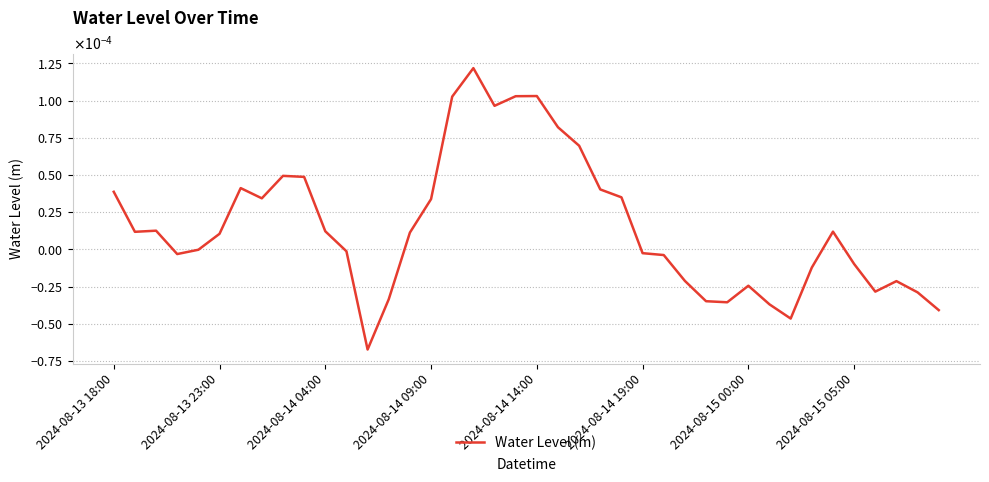

Rank the categories by value from lowest to highest.

12, 32, 39, 31, 29, 28, 13, 38, 36, 30, 37, 27, 33, 35, 26, 2024-08-14 09:00, 25, 11, 2024-08-14 14:00, 2024-08-14 19:00, 14, 2024-08-13 23:00, 34, 10, 2024-08-14 04:00, 15, 2024-08-15 05:00, 24, 2024-08-13 18:00, 23, 2024-08-15 00:00, 9, 8, 22, 21, 18, 16, 19, 20, 17